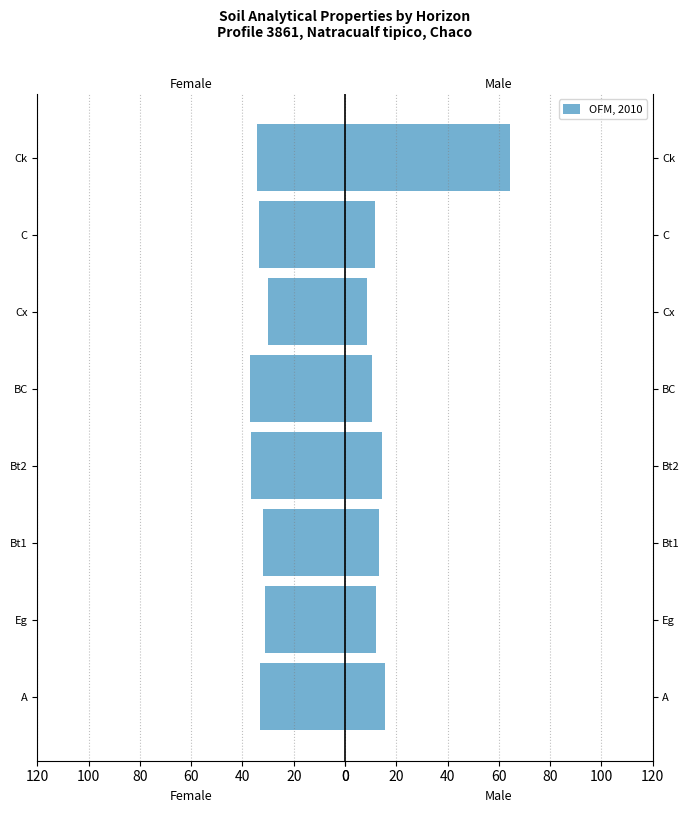

What is the difference between the OFM, 2010 values at Bt1 and Ck?

51.1